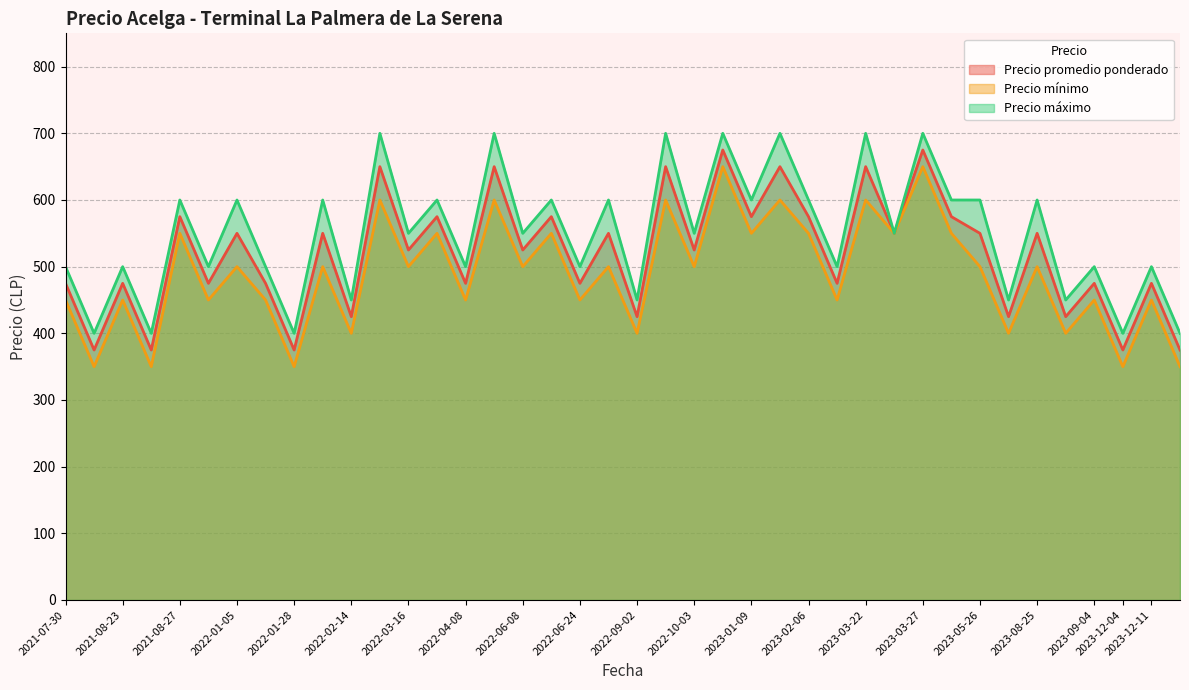

At which label does Precio máximo first exceed 550?

2021-08-27